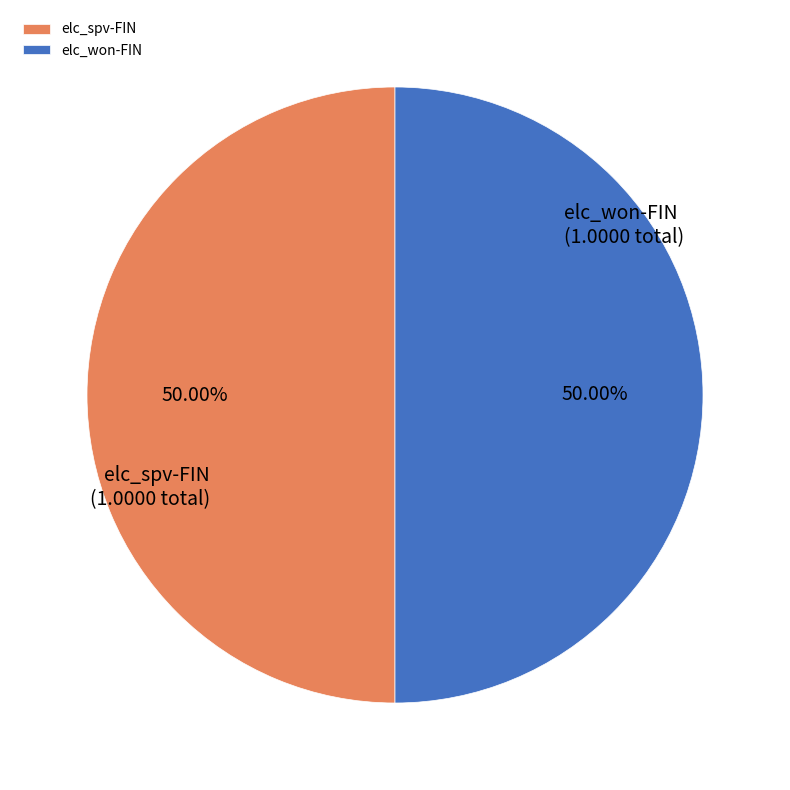

Is the sum of elc_won-FIN and elc_spv-FIN greater than half?

Yes